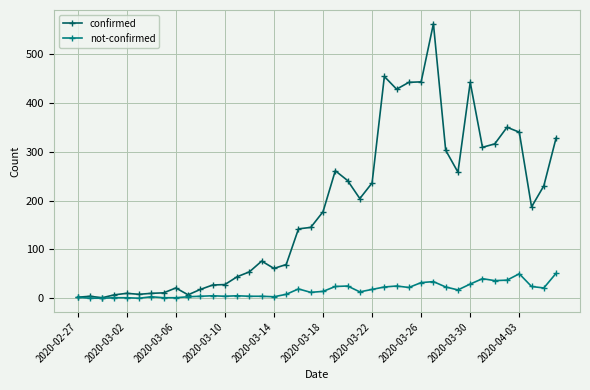

What is the maximum value shown in the chart?

562